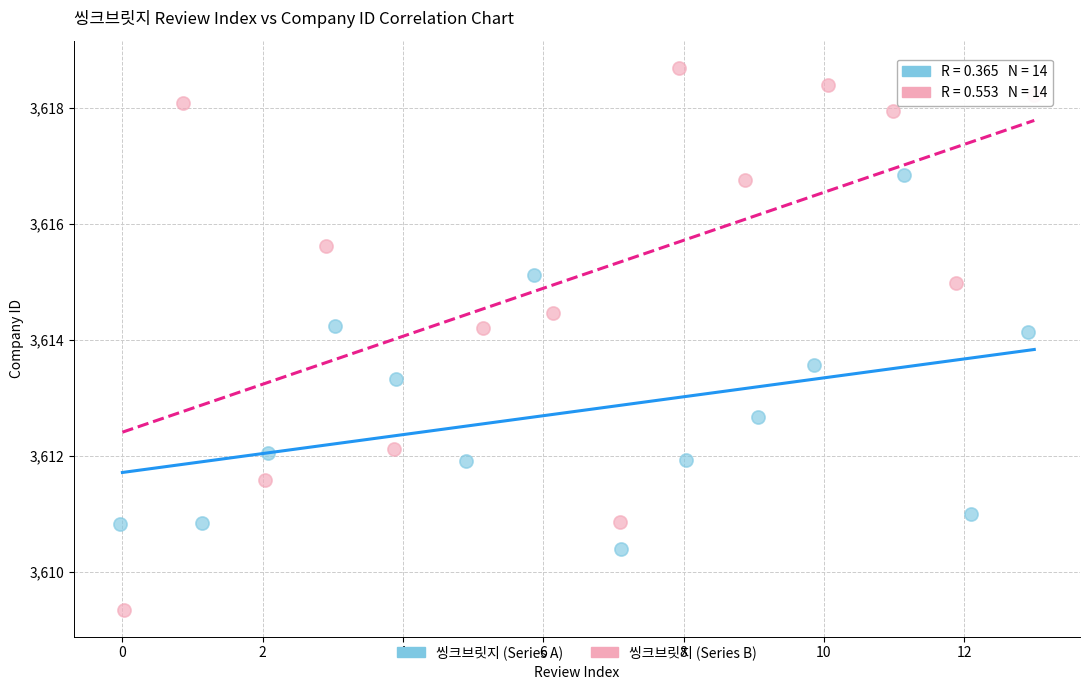

Which series contains the highest Y value?

씽크브릿지 (Series B)